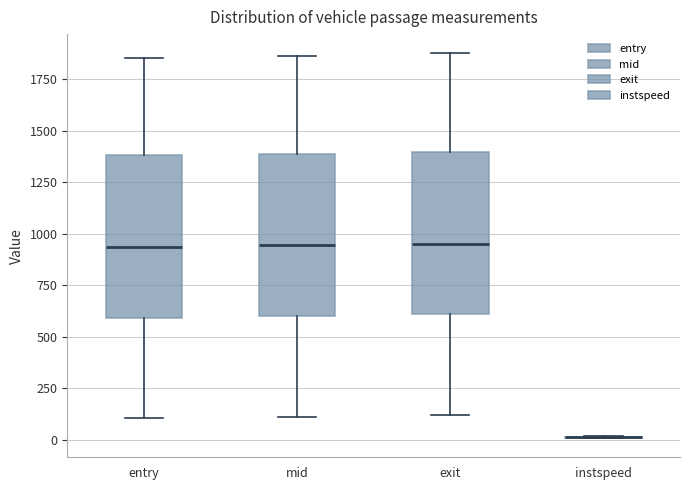

Reading left to right, read every box against the y-axis: the position of its median line, the range the box covers, and the ends of its whiskers. The values are not printed on the chart, so give them approximately, as read against the axis.

entry: median 950, box 600 to 1400, whiskers 100 to 1850
mid: median 950, box 600 to 1400, whiskers 100 to 1850
exit: median 950, box 600 to 1400, whiskers 100 to 1900
instspeed: box collapsed to a line at 0, whiskers 0 to 0